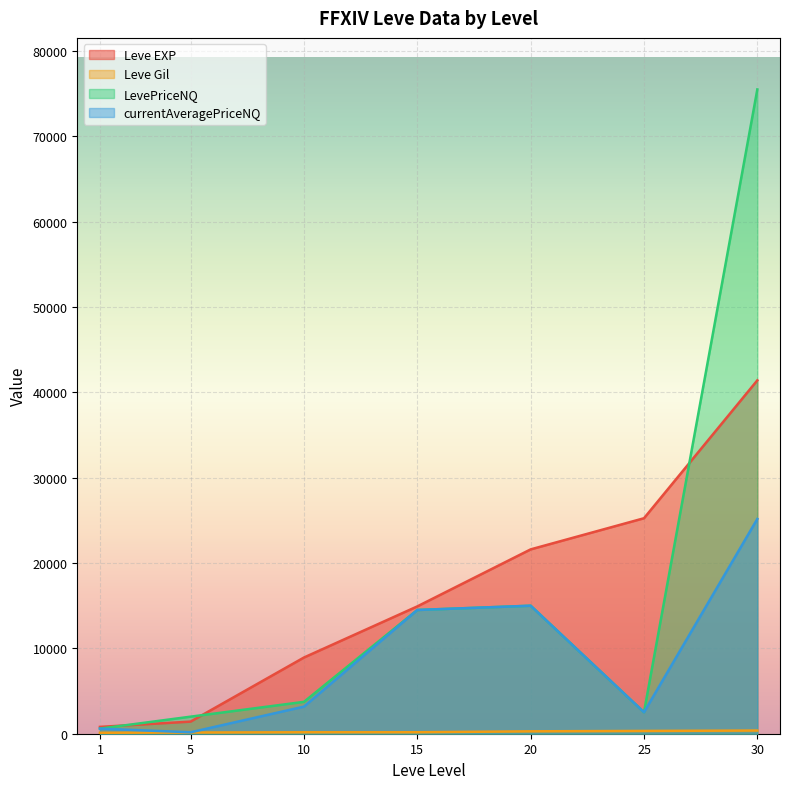

True or false: LevePriceNQ and currentAveragePriceNQ intersect in this chart.

False